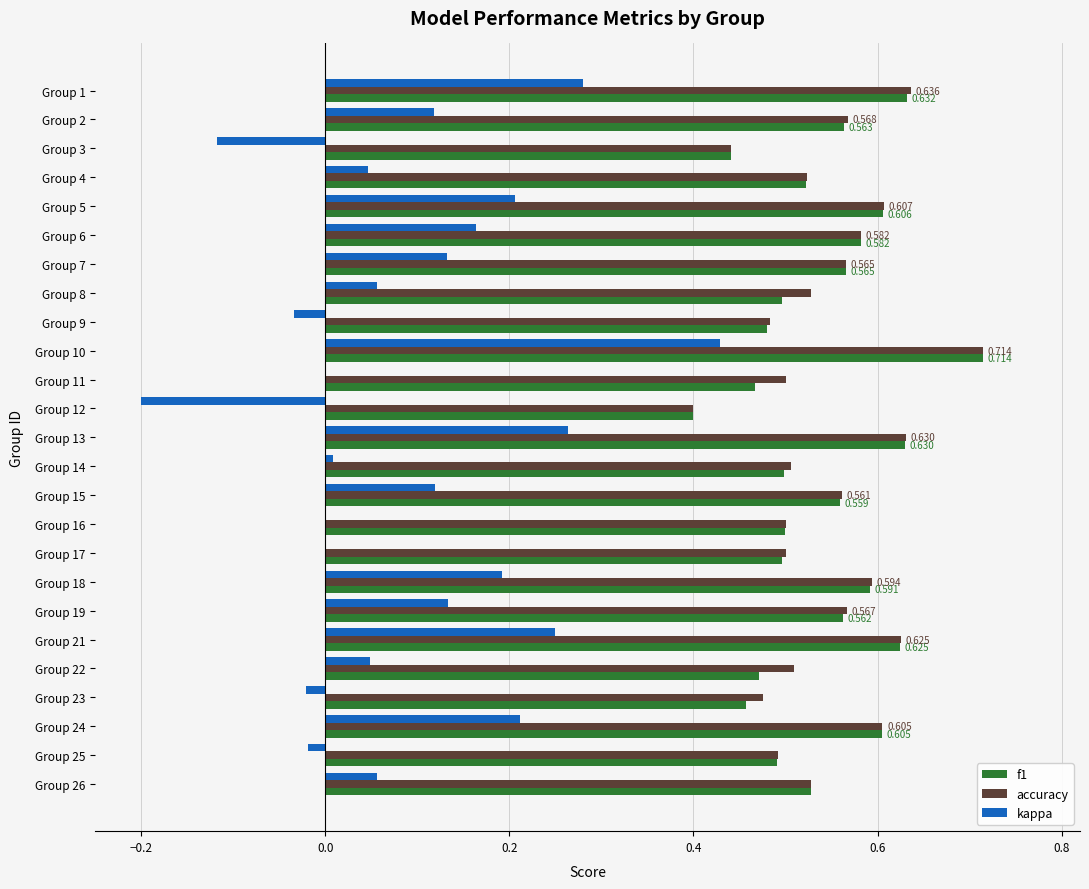

Between Group 12 and Group 16, which series saw the biggest shift?

kappa